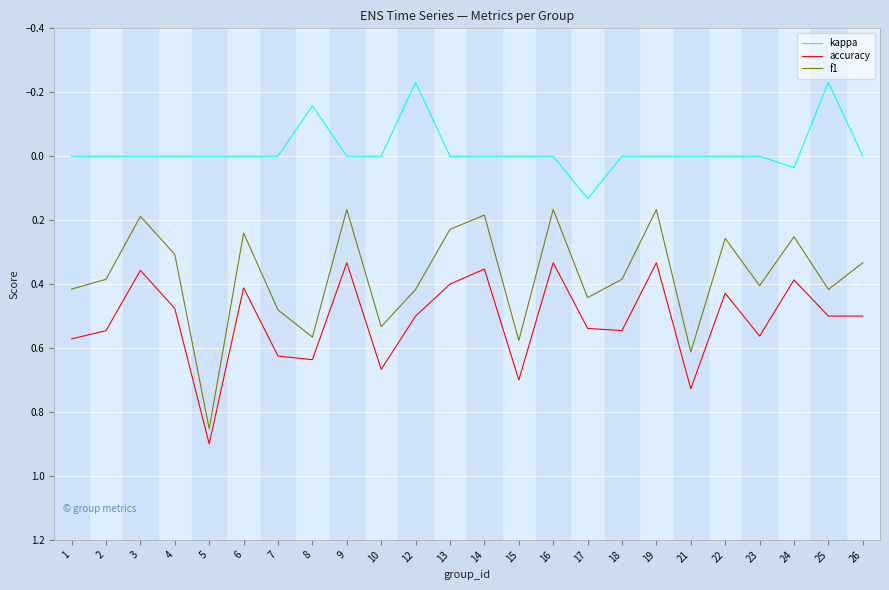

Which series has the largest total across all categories?

accuracy